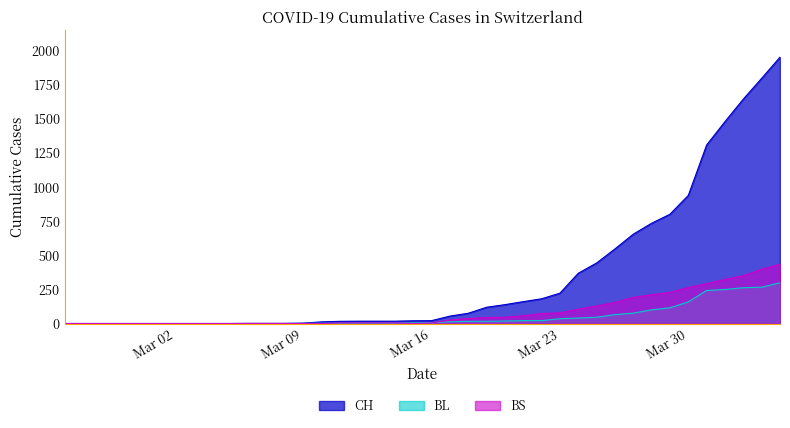

Where is CH nearest to the value 975?

Mar 30